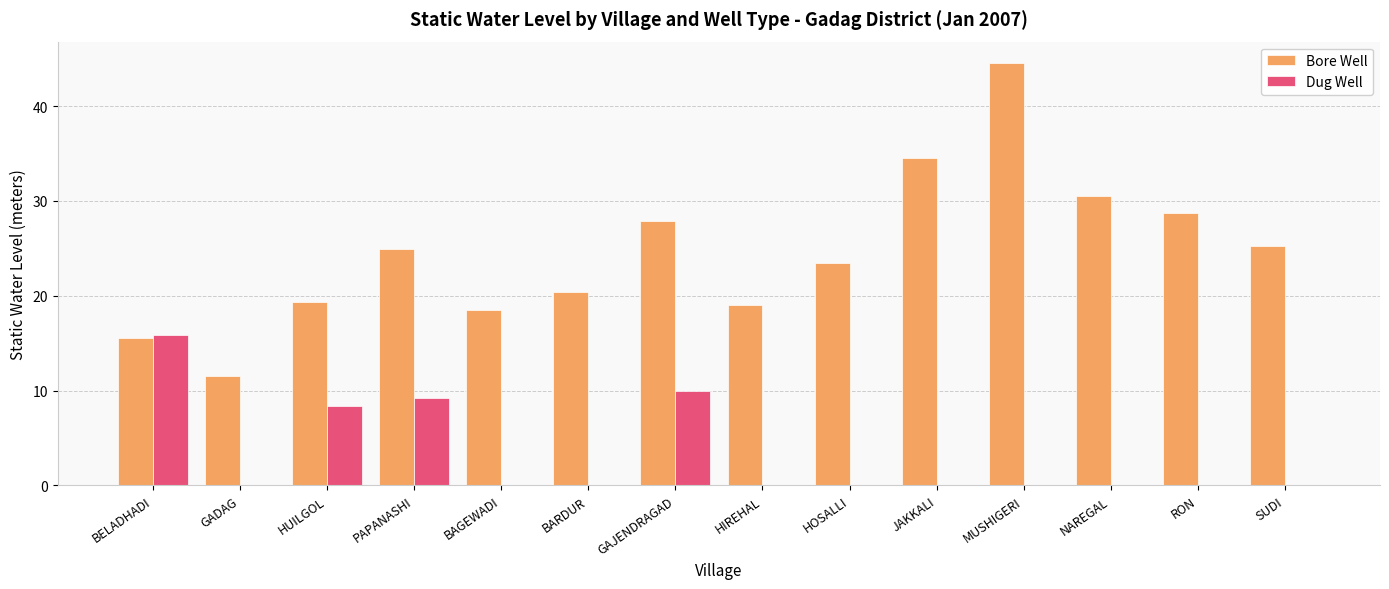

At which label does Bore Well first exceed 24?

PAPANASHI